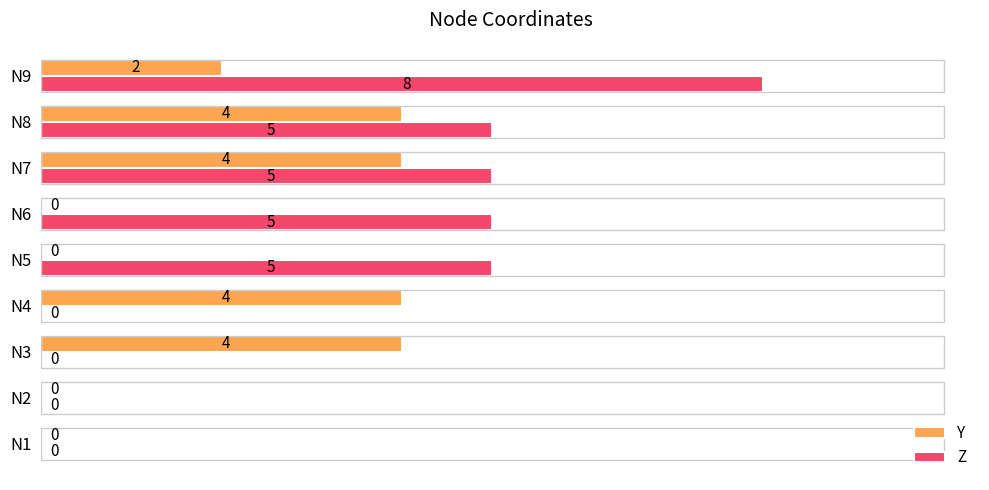

The Z series shows 5 at N5. True or false?

True